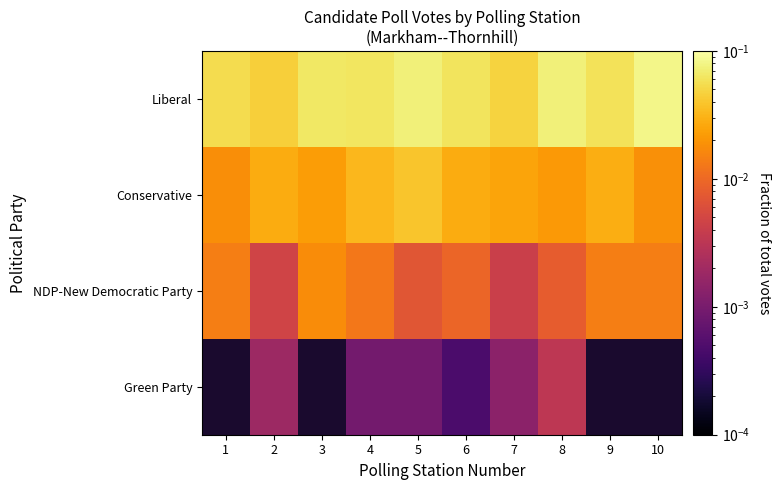

Is it true that NDP-New Democratic Party equals 0.0 at 9?

False